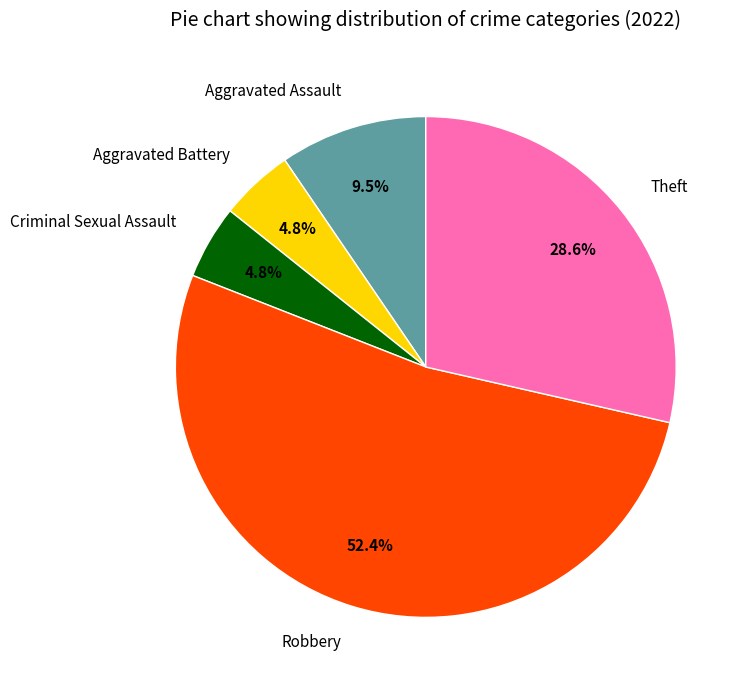

What percentage is the Aggravated Battery slice, to the nearest percent?

5%